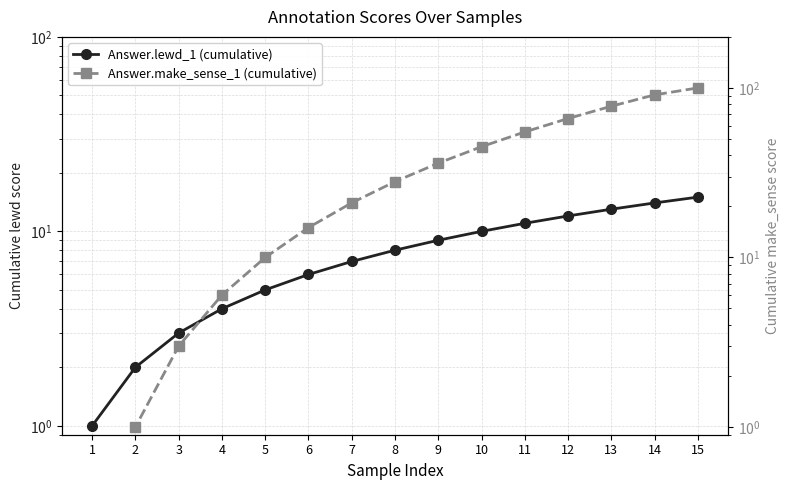

How many lines are shown in the chart?

2